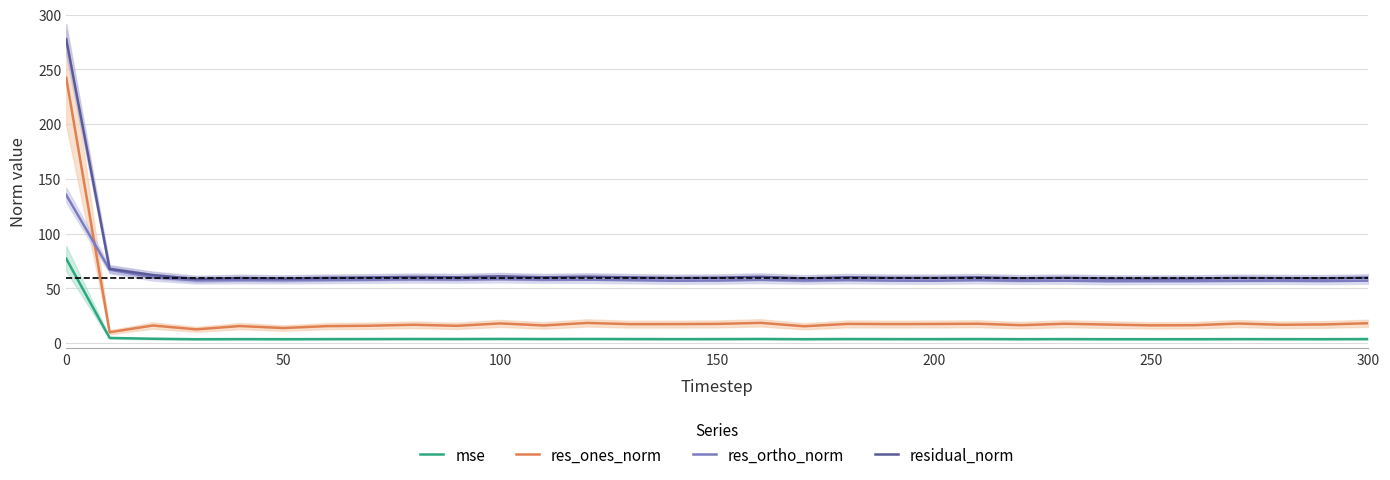

What is the maximum value for res_ones_norm?

242.4